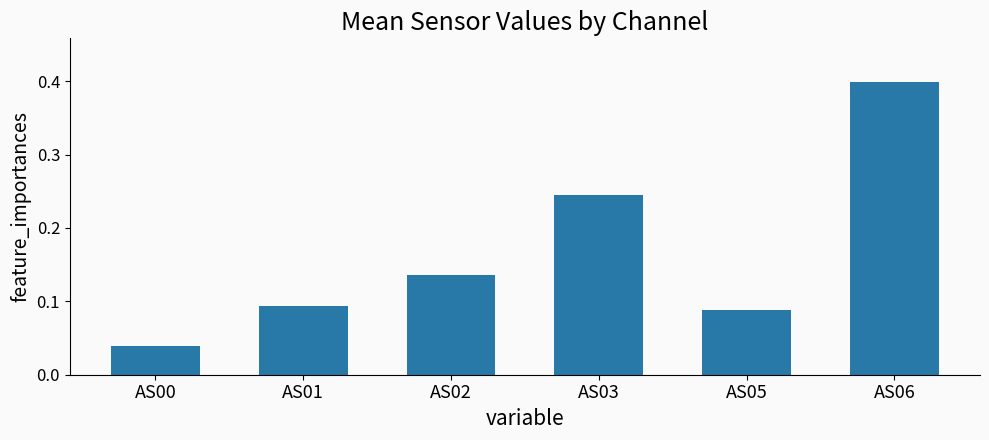

What is the value of the 6th bar from the left?

0.4